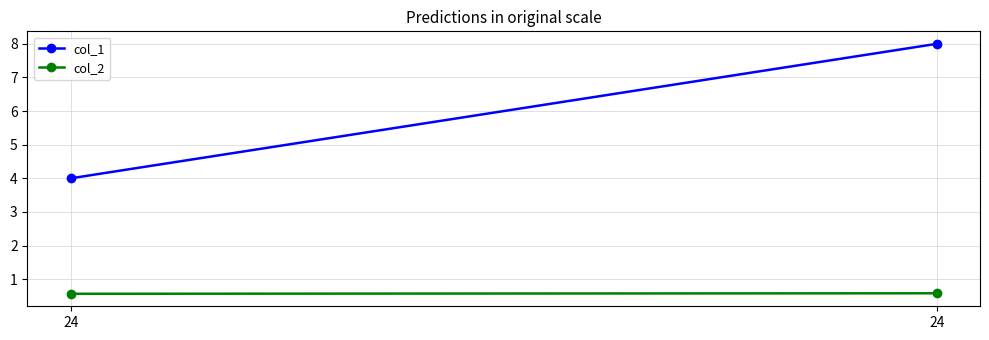

At 24, list the series in order from smallest to largest.

col_2, col_1